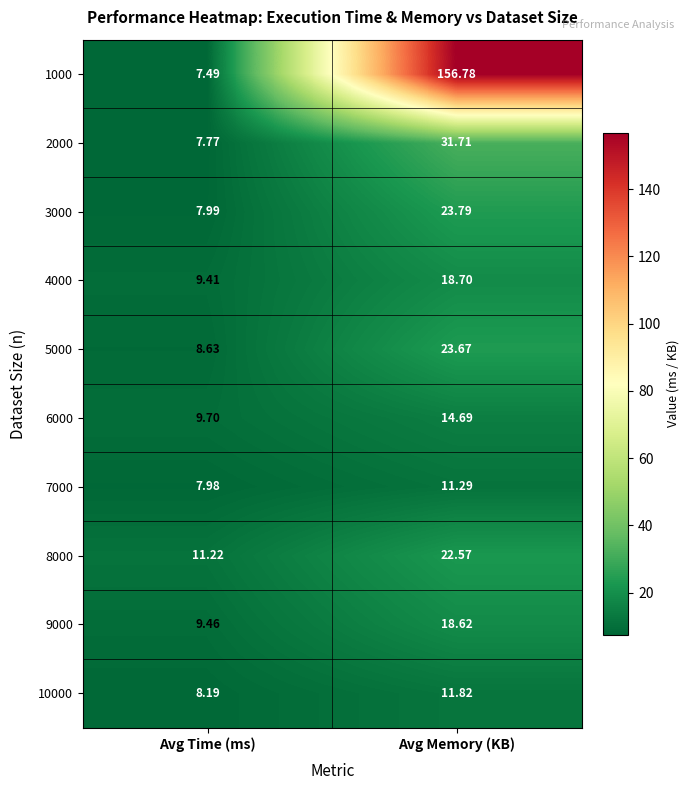

Which category has the highest value across all series?

Avg Memory (KB)